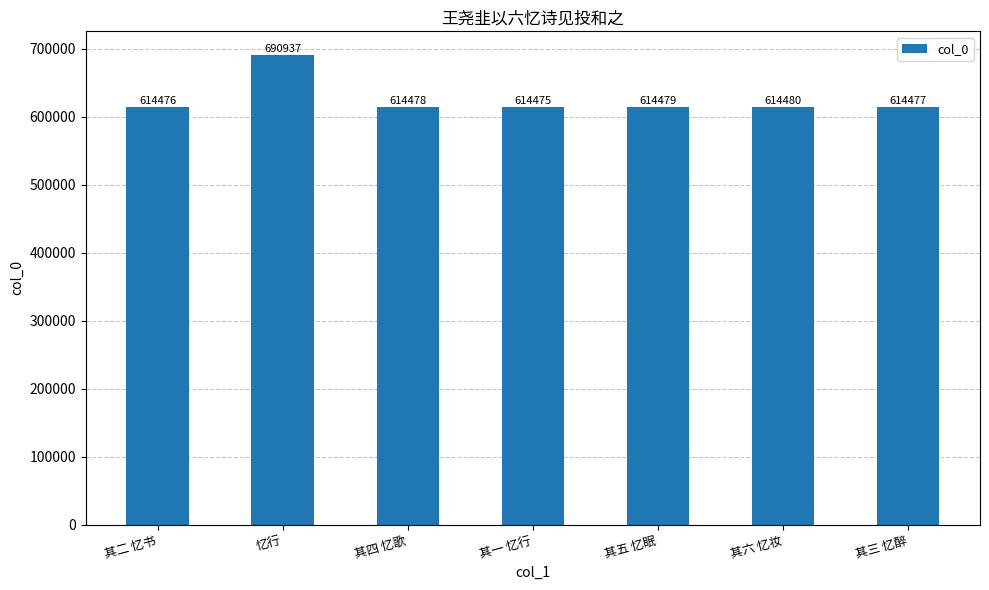

Reading left to right, extract all data points from this chart.

其二 忆书=614476	忆行=690937	其四 忆歌=614478	其一 忆行=614475	其五 忆眠=614479	其六 忆妆=614480	其三 忆醉=614477